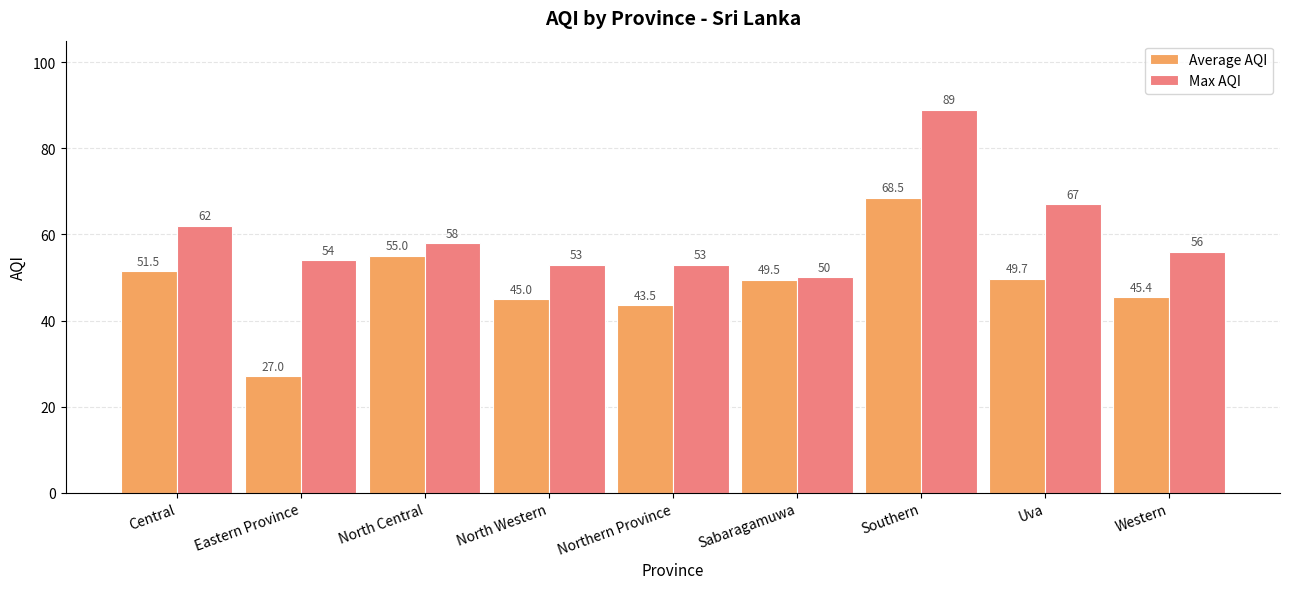

Which label corresponds to the largest value in the chart?

Southern